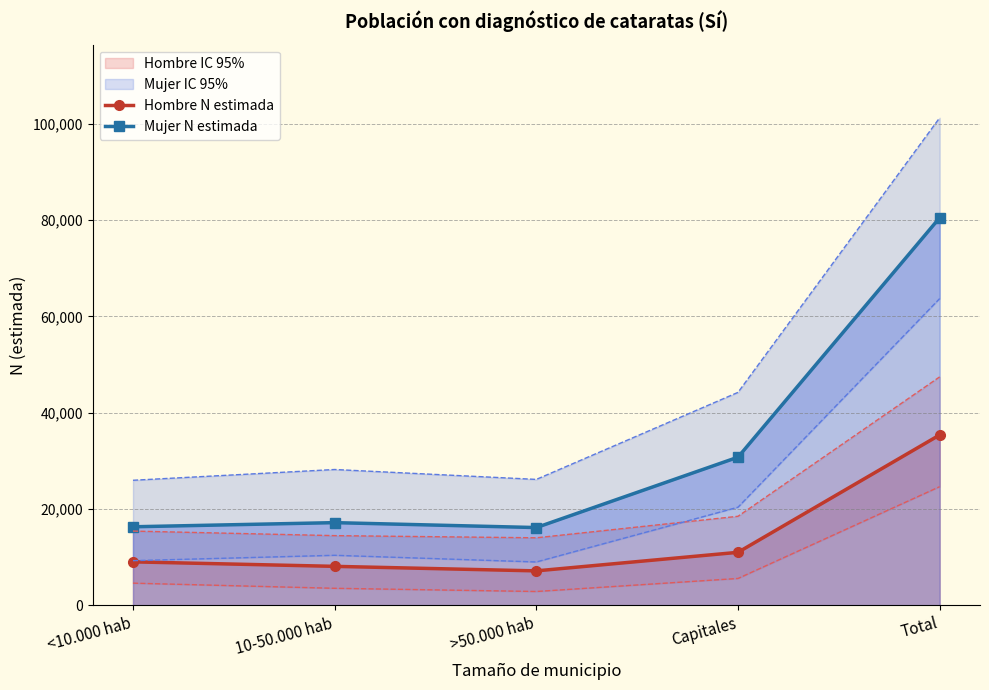

Which series has the largest total across all categories?

Mujer N estimada